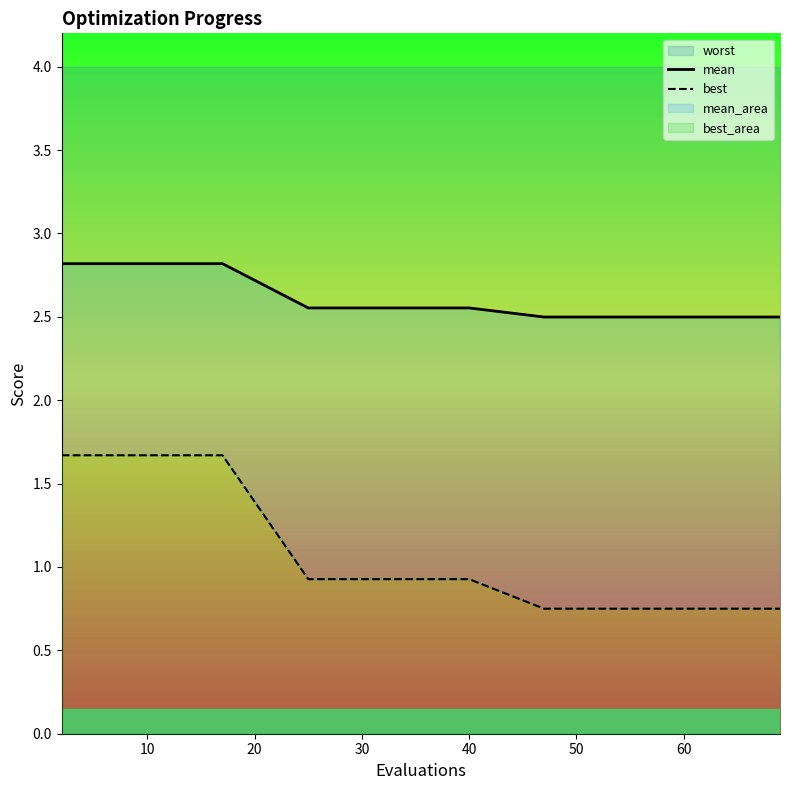

What is the value of the best point at the 14th from the left?

0.7